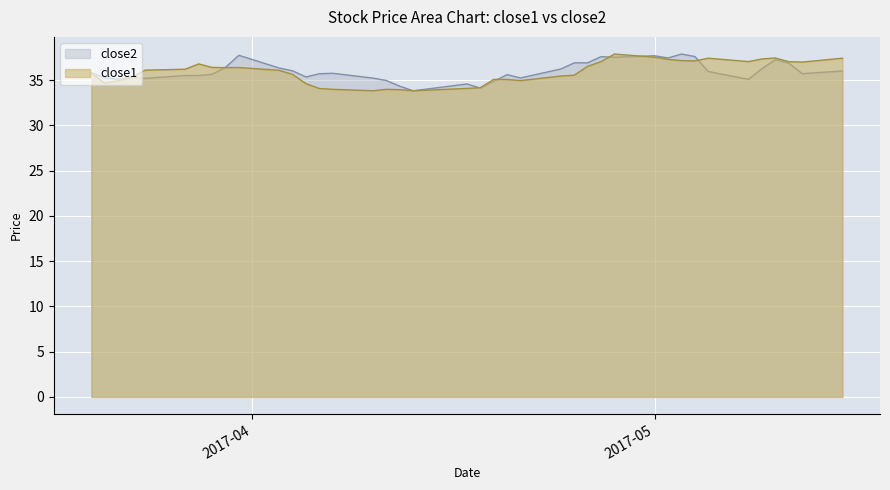

How many data points in close1 are above 36?

21